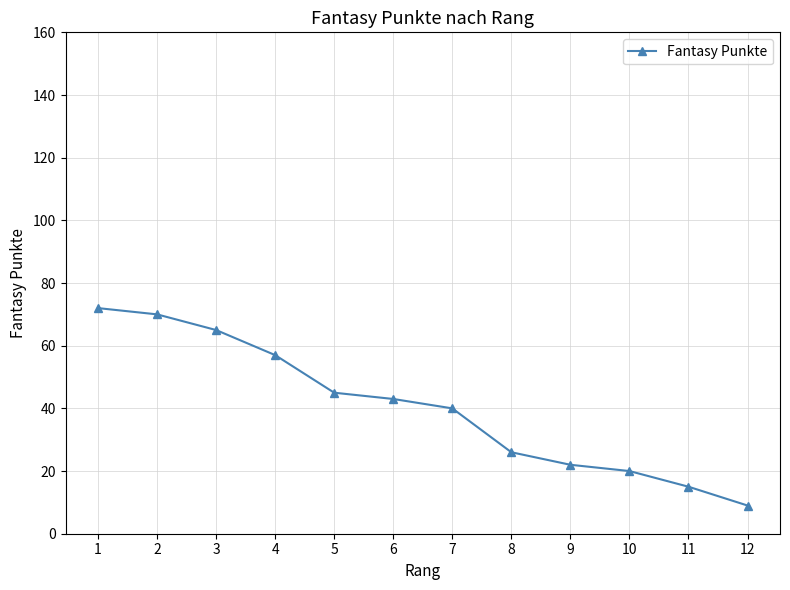

True or false: the data shows 59 at 6.

False